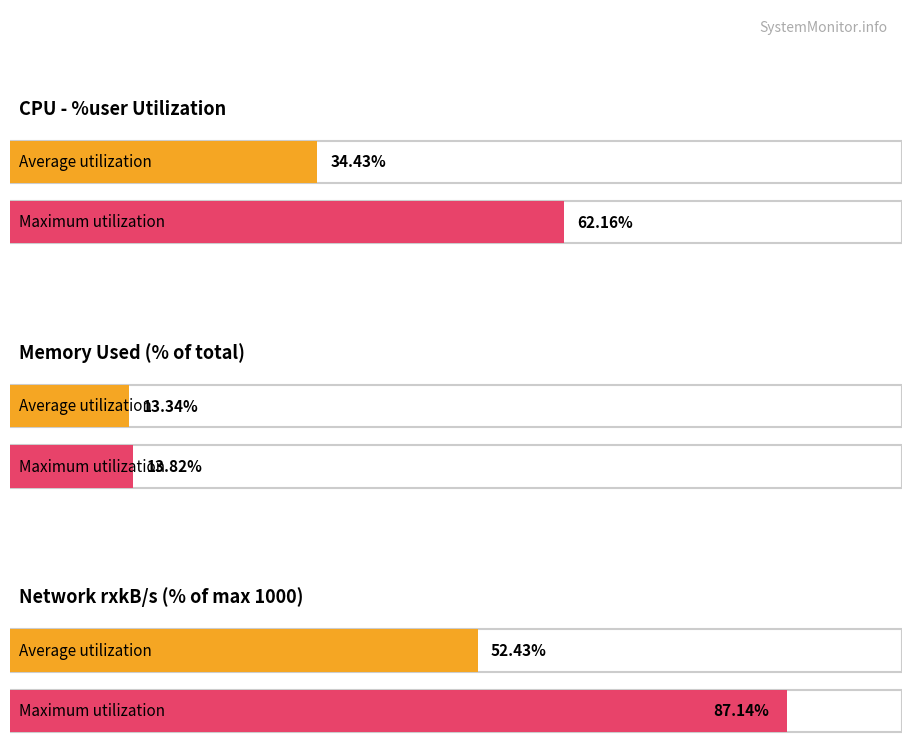

Count the number of data series in this chart.

6